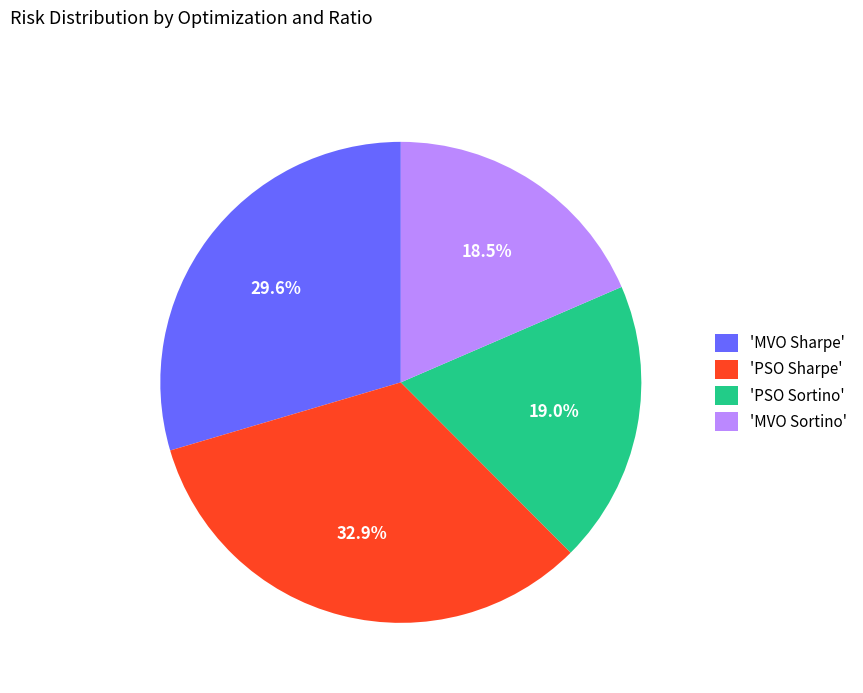

Rank the categories by value from lowest to highest.

'MVO Sortino', 'PSO Sortino', 'MVO Sharpe', 'PSO Sharpe'